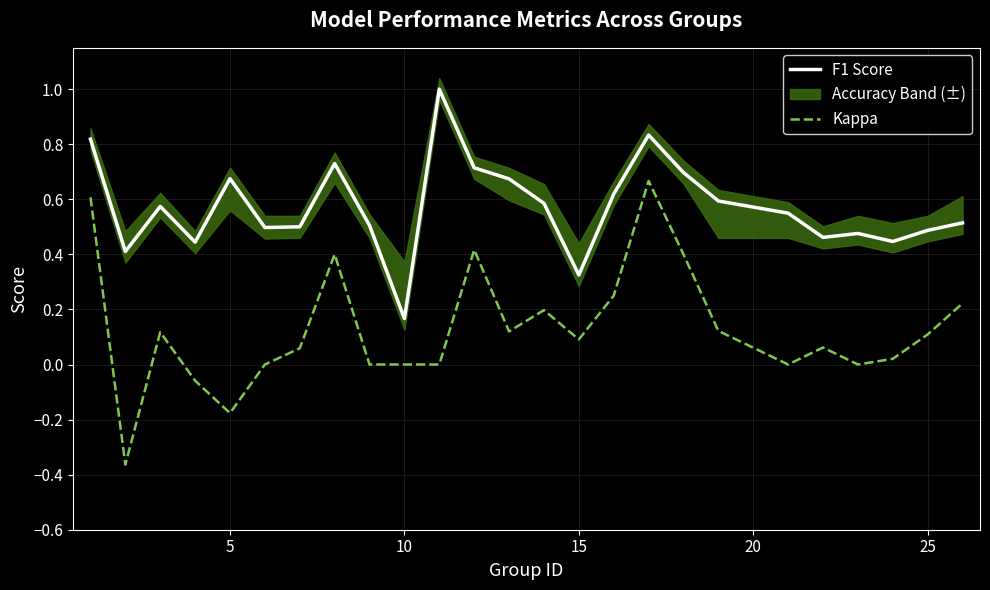

True or false: Kappa and F1 Score intersect in this chart.

False